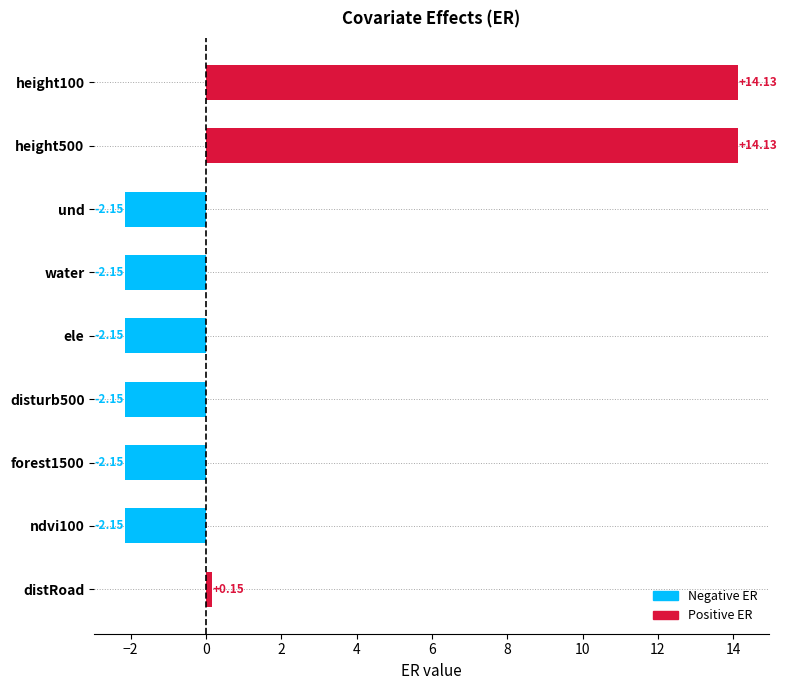

Where is the data nearest to the value 5?

distRoad